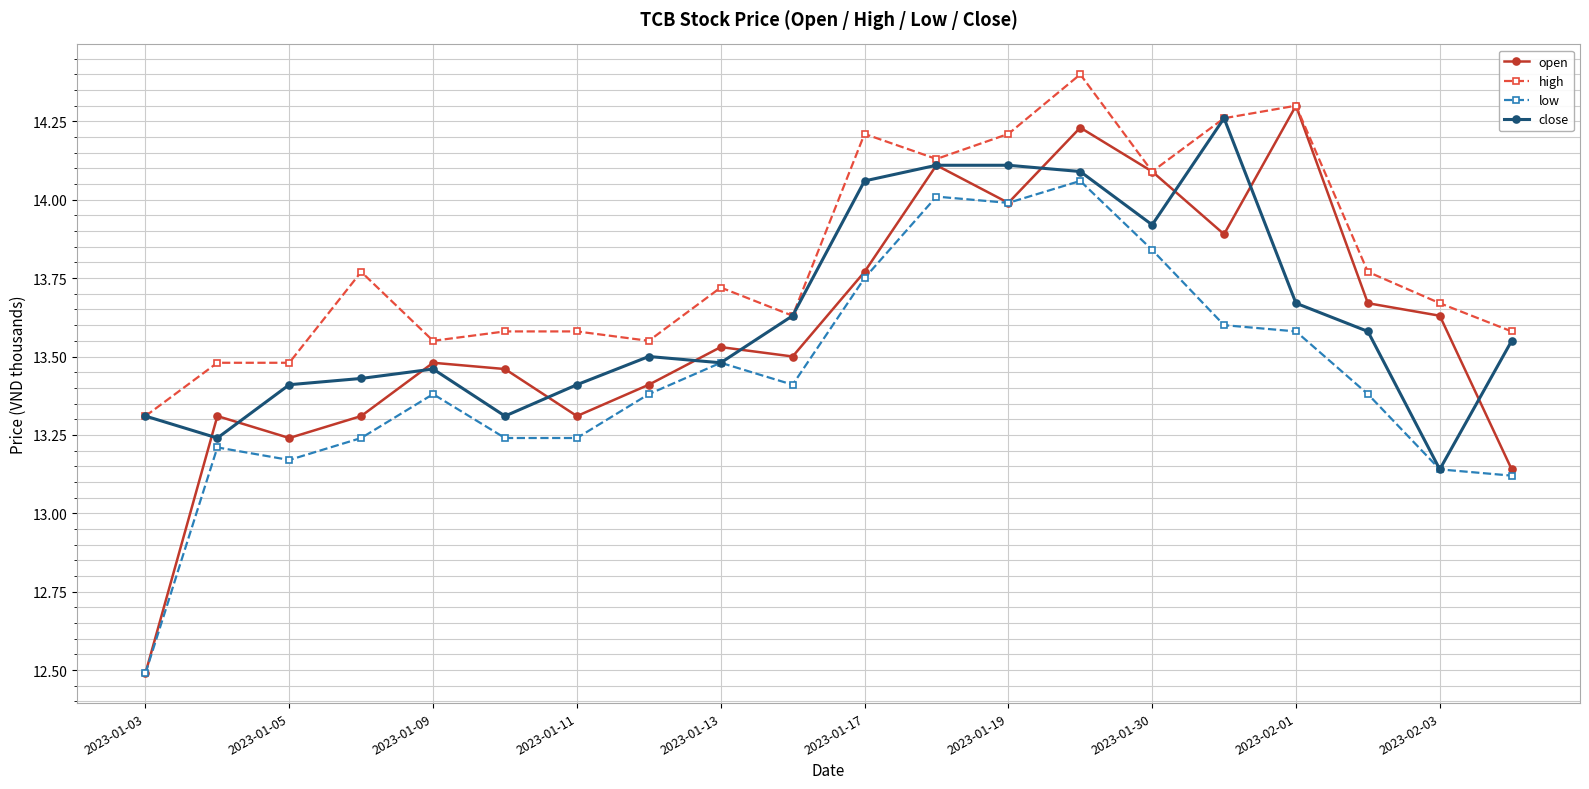

True or false: open has more than 1 points higher than both neighbors.

True